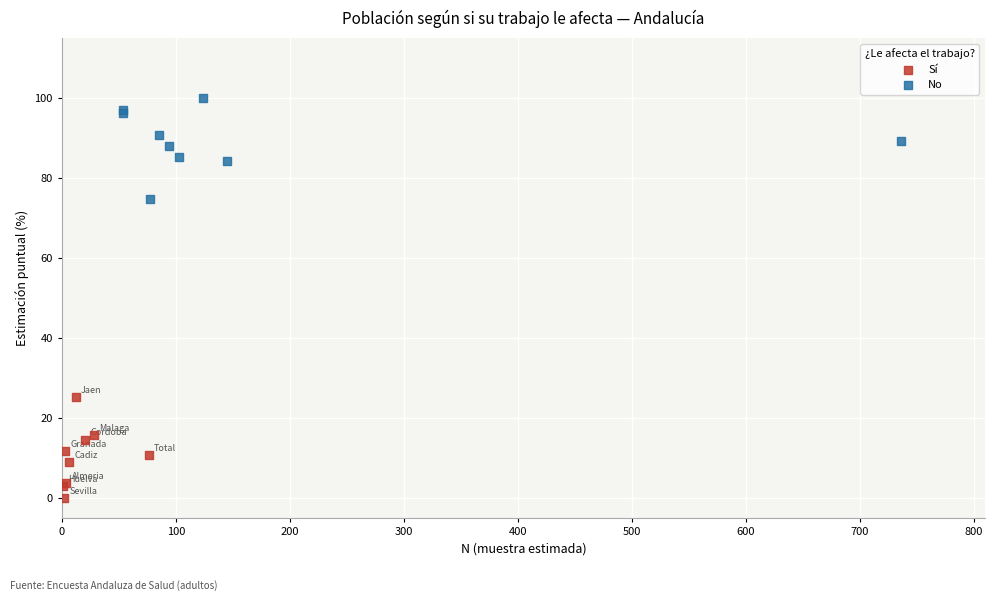

Which series contains the highest Y value?

No